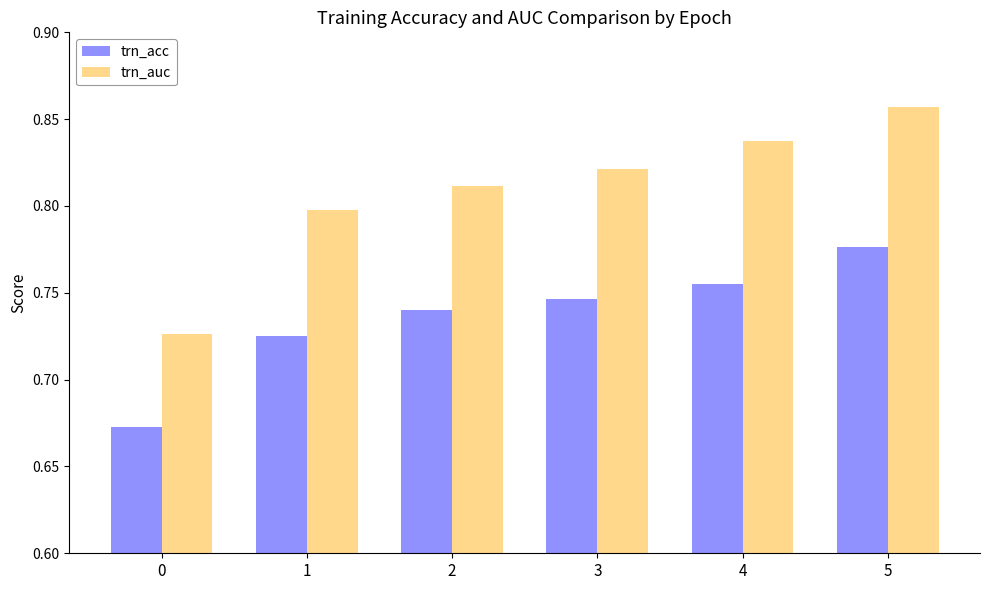

List the series in order of their peak value, highest first.

trn_auc, trn_acc